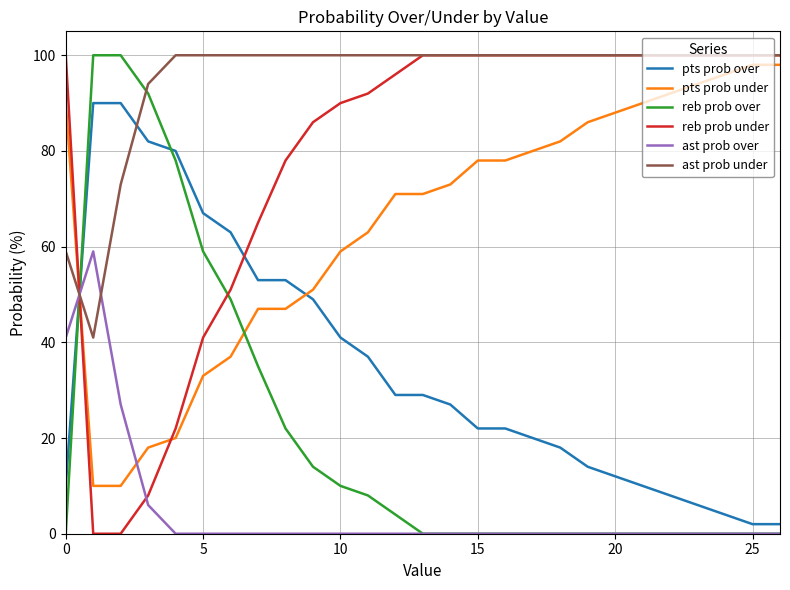

True or false: ast prob over and ast prob under intersect in this chart.

True